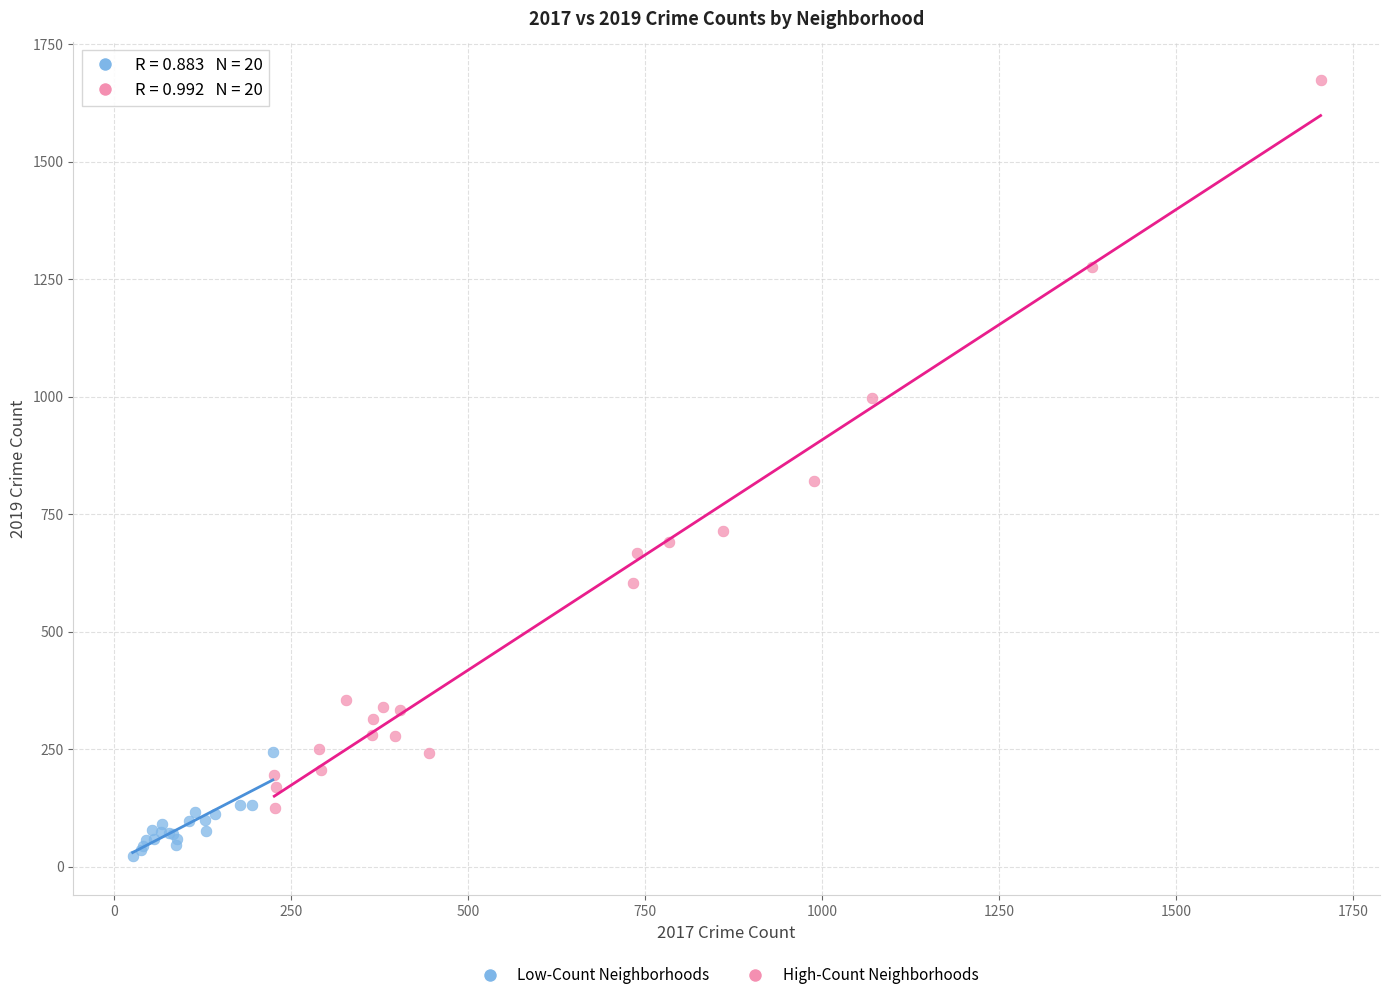

What are all the series names shown in the legend?

Low-Count Neighborhoods, High-Count Neighborhoods